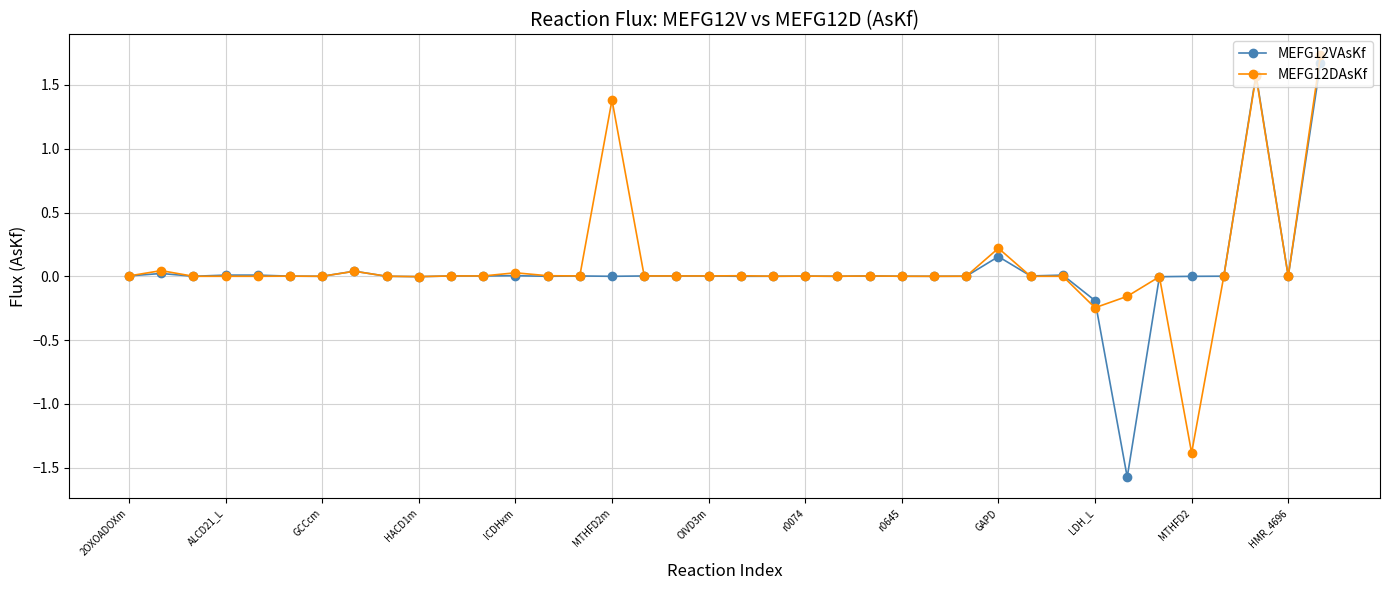

At how many categories does at least one series exceed -1?

38